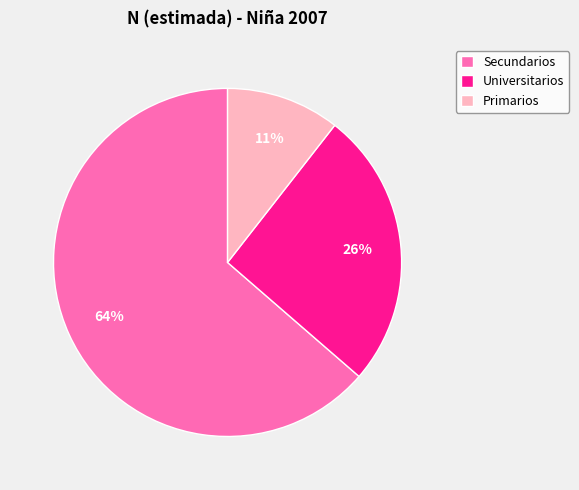

To the nearest percent, what is the difference between the Universitarios and Secundarios slice percentages?

38%